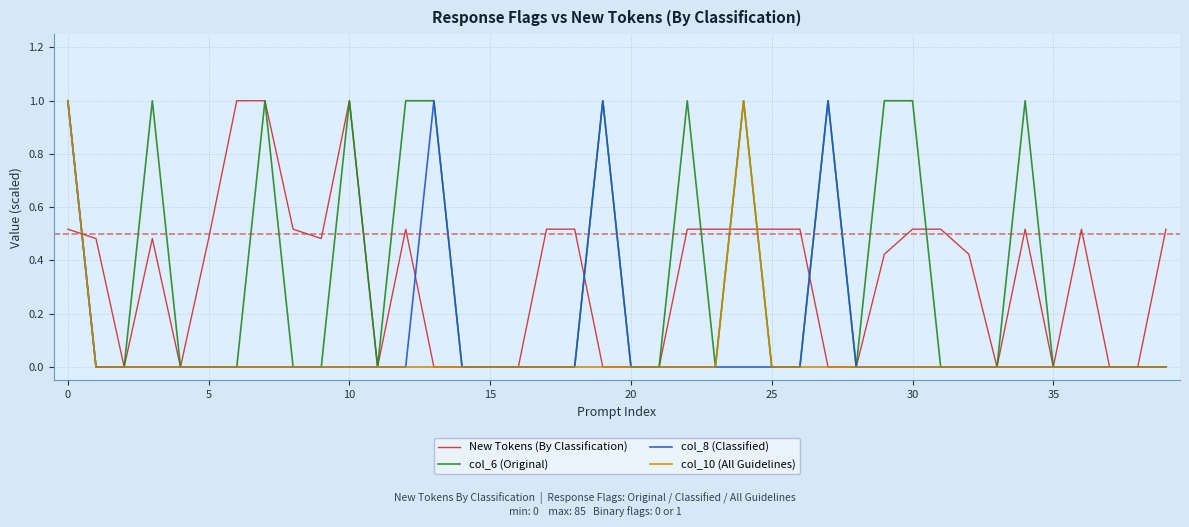

What are all the series names shown in the legend?

New Tokens (By Classification), col_6 (Original), col_8 (Classified), col_10 (All Guidelines)